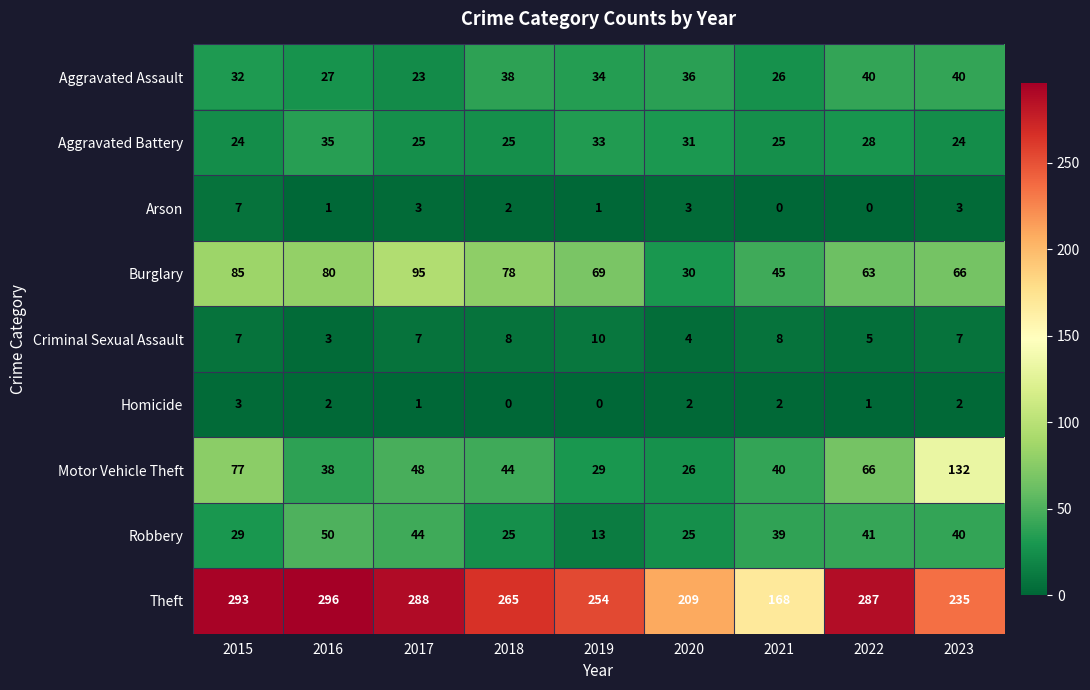

What is the difference between the maximum and minimum values in the Theft series?

128